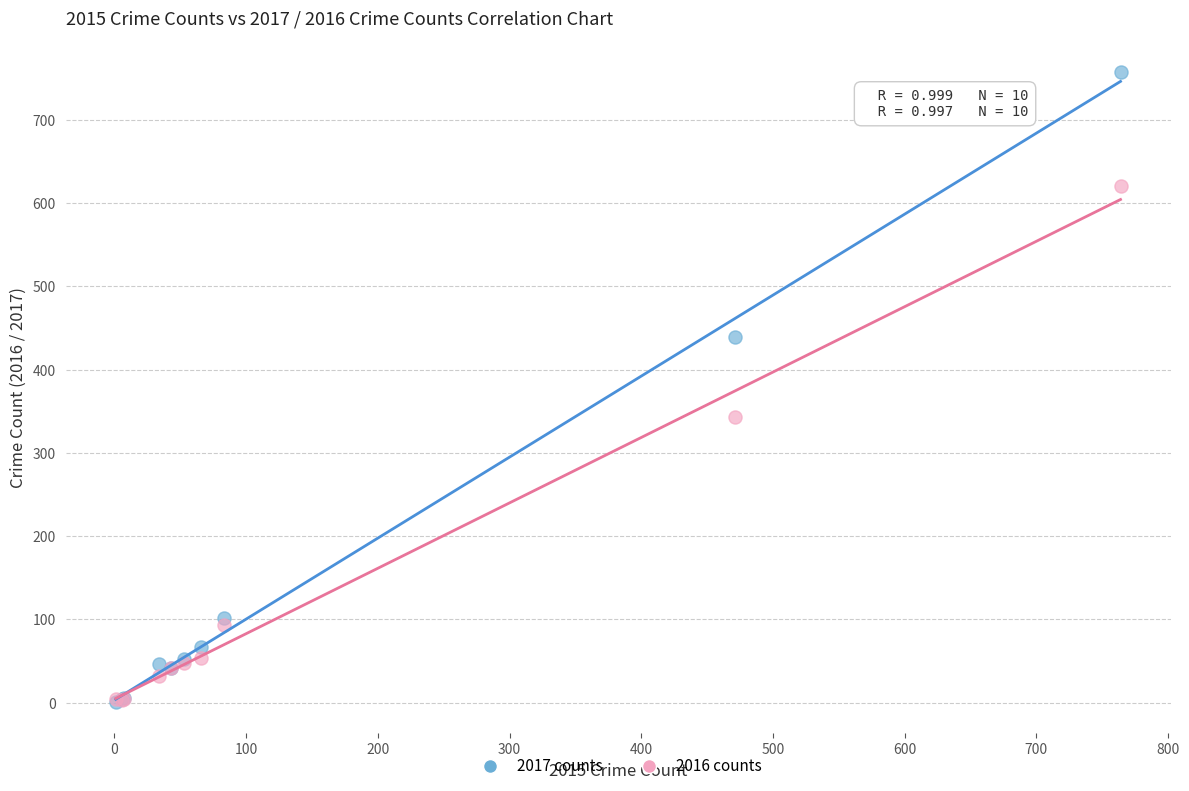

In the 2017 counts series, what Y value is closest to 379?

439